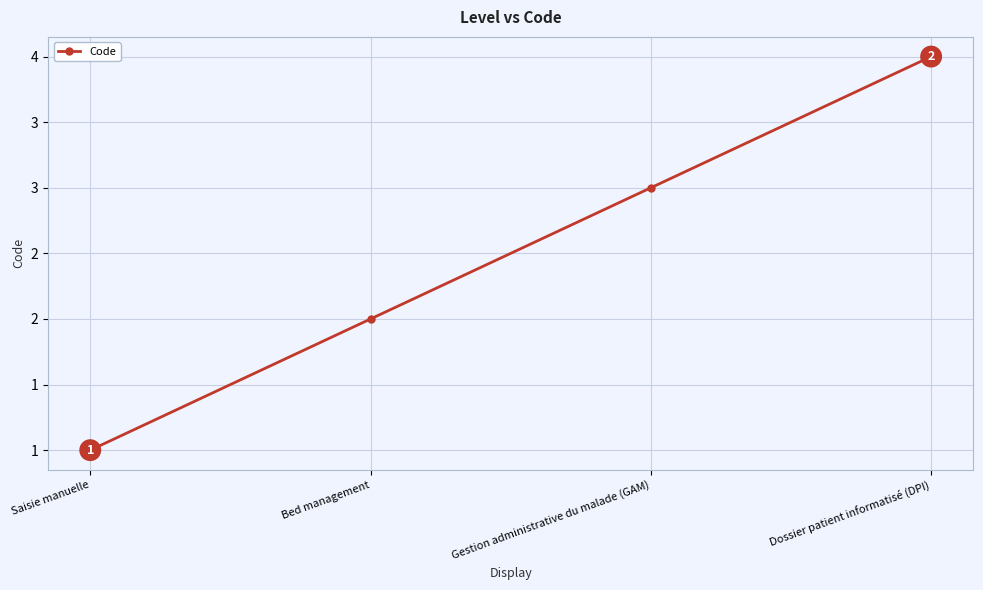

What is the maximum value shown in the chart?

4